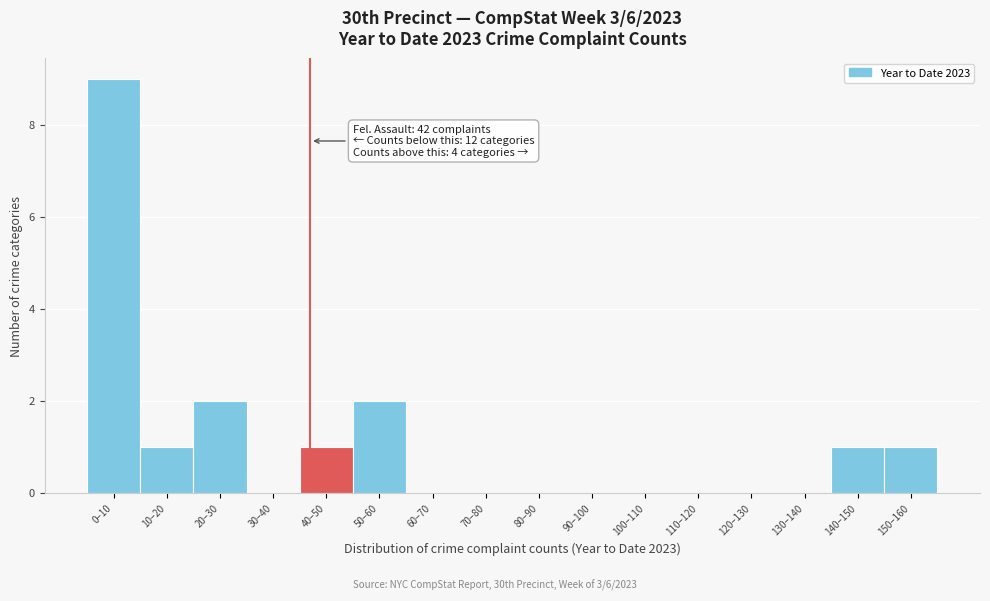

Reading left to right, extract all data points from this chart.

0–10=9	10–20=1	20–30=2	30–40=0	40–50=1	50–60=2	60–70=0	70–80=0	80–90=0	90–100=0	100–110=0	110–120=0	120–130=0	130–140=0	140–150=1	150–160=1